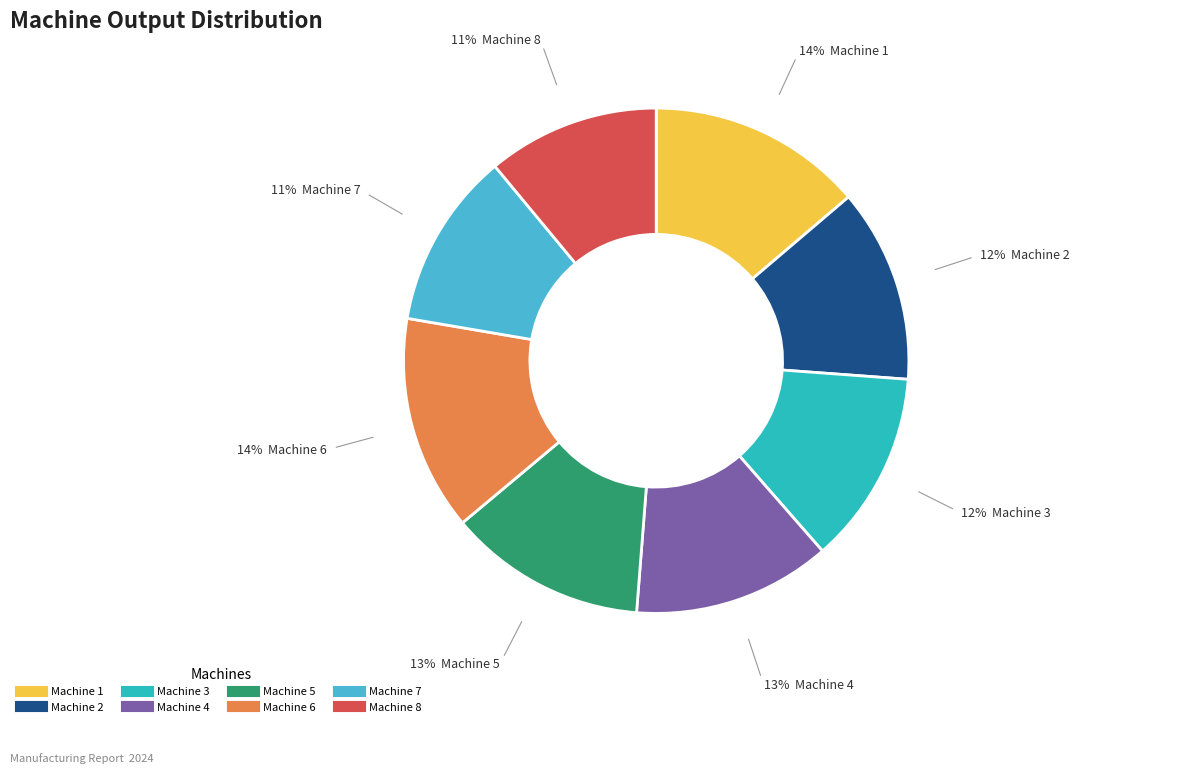

To the nearest percent, what percentage of the pie is Machine 6?

14%